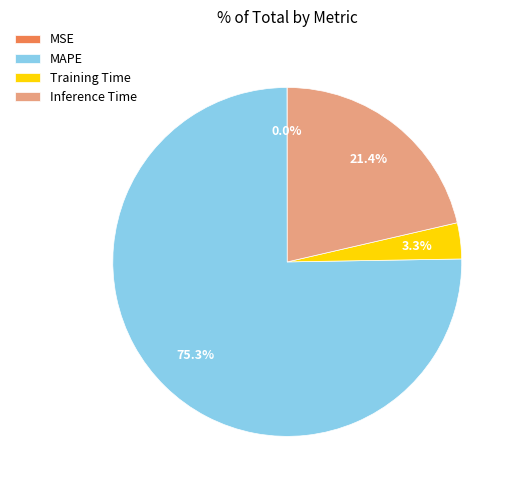

Which slice represents more than half of the pie?

MAPE